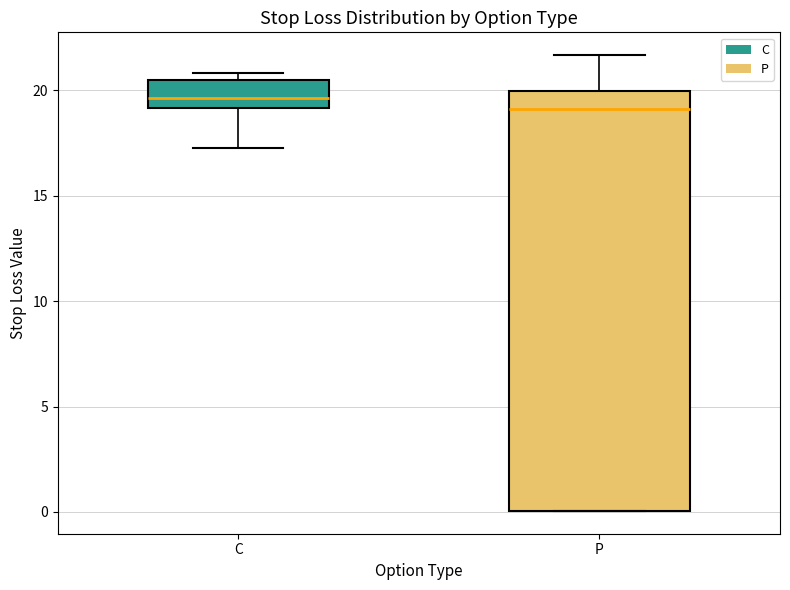

Where is the upper edge of the box for P on the y-axis? The values are not printed on the chart, so give them approximately, as read against the axis.

20.0